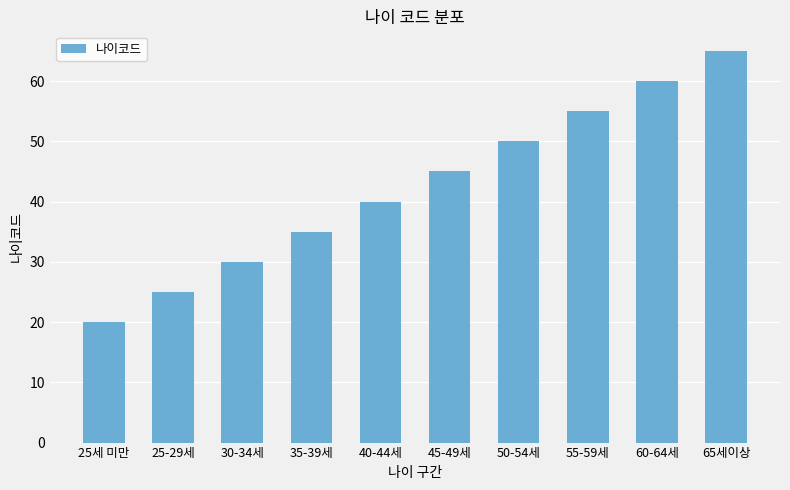

List the labels in order of value, smallest first.

25세 미만, 25-29세, 30-34세, 35-39세, 40-44세, 45-49세, 50-54세, 55-59세, 60-64세, 65세이상